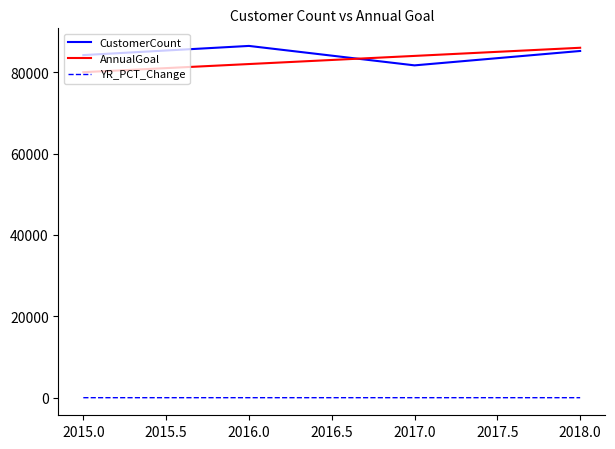

True or false: AnnualGoal and YR_PCT_Change cross at least once.

False